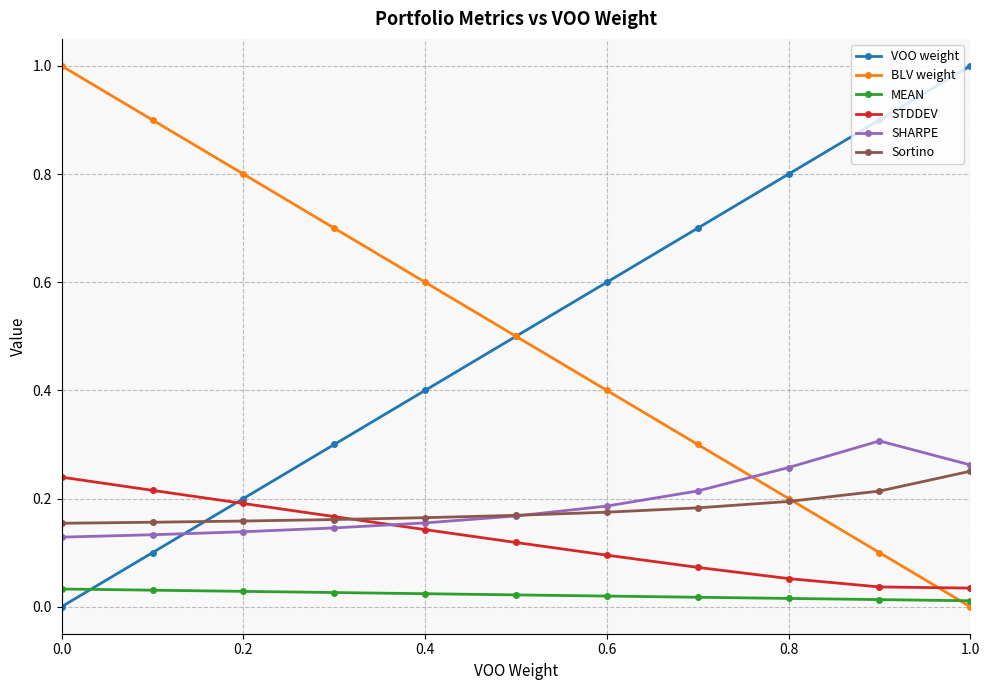

What is the greatest value displayed?

1.0